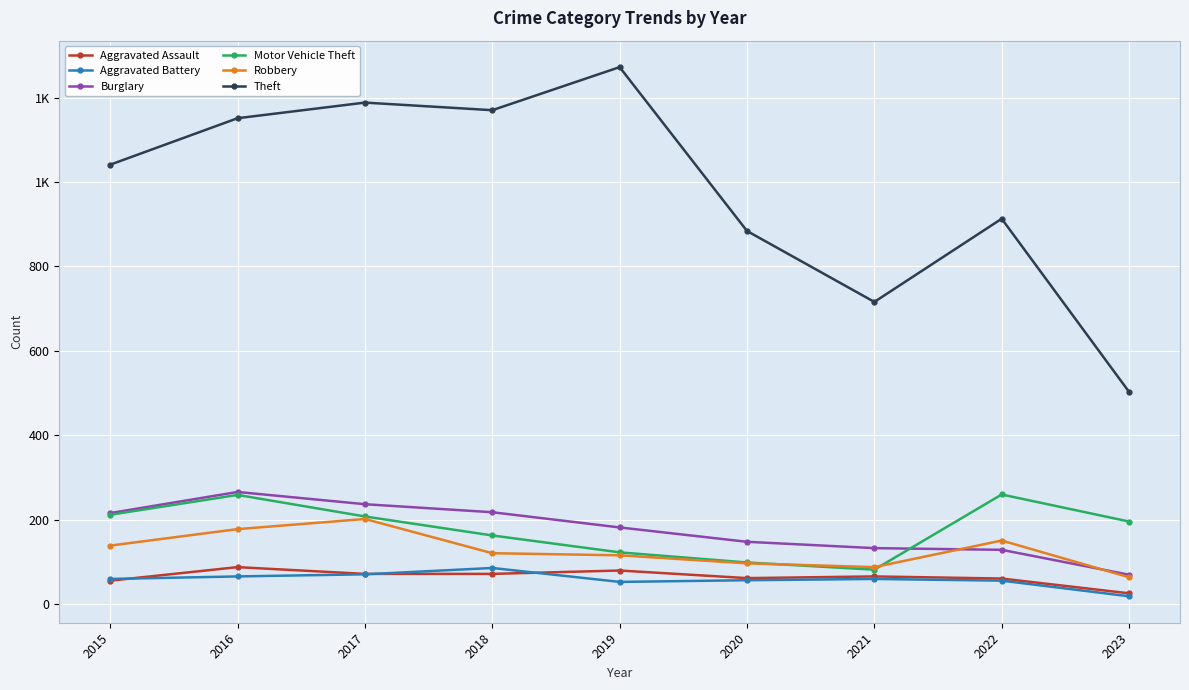

Rank the series by their maximum value, from lowest to highest.

Aggravated Battery, Aggravated Assault, Robbery, Motor Vehicle Theft, Burglary, Theft